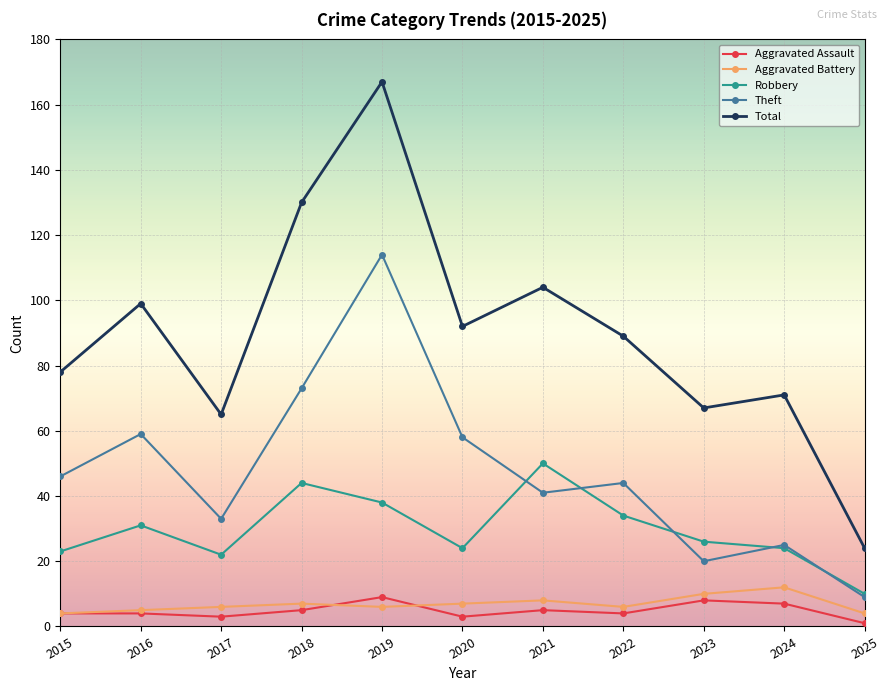

Reading left to right, extract all data points from this chart.

Aggravated Assault: 2015=4	2016=4	2017=3	2018=5	2019=9	2020=3	2021=5	2022=4	2023=8	2024=7	2025=1
Aggravated Battery: 2015=4	2016=5	2017=6	2018=7	2019=6	2020=7	2021=8	2022=6	2023=10	2024=12	2025=4
Robbery: 2015=23	2016=31	2017=22	2018=44	2019=38	2020=24	2021=50	2022=34	2023=26	2024=24	2025=10
Theft: 2015=46	2016=59	2017=33	2018=73	2019=114	2020=58	2021=41	2022=44	2023=20	2024=25	2025=9
Total: 2015=78	2016=99	2017=65	2018=130	2019=167	2020=92	2021=104	2022=89	2023=67	2024=71	2025=24